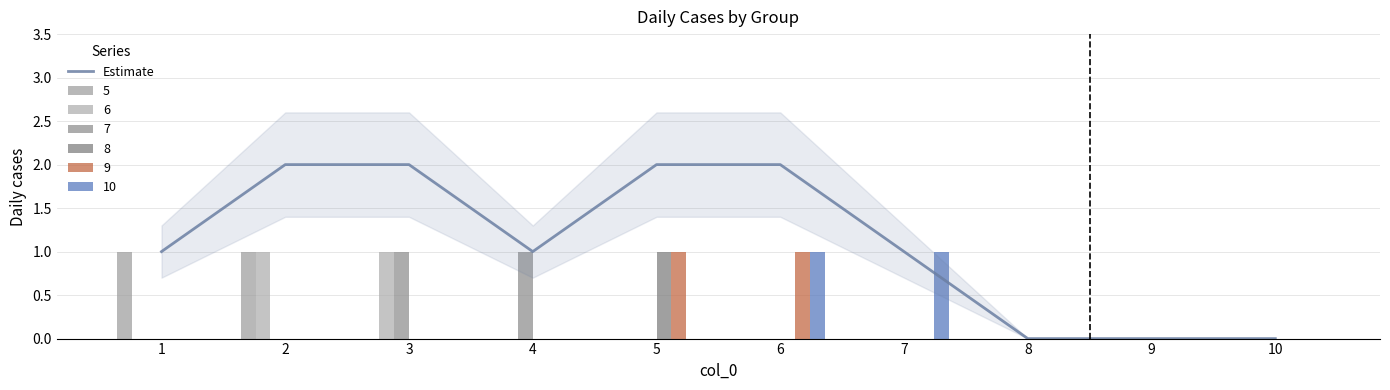

True or false: the data shows 2 at 1.

False